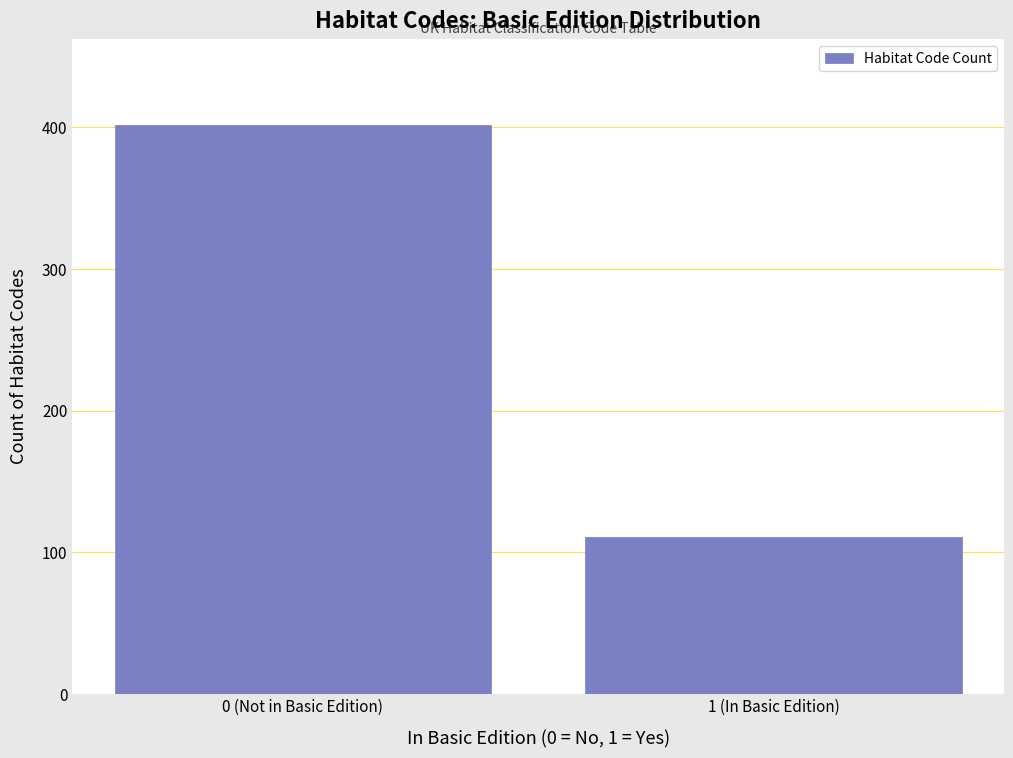

Reading left to right, list all the values displayed in this chart.

402	111